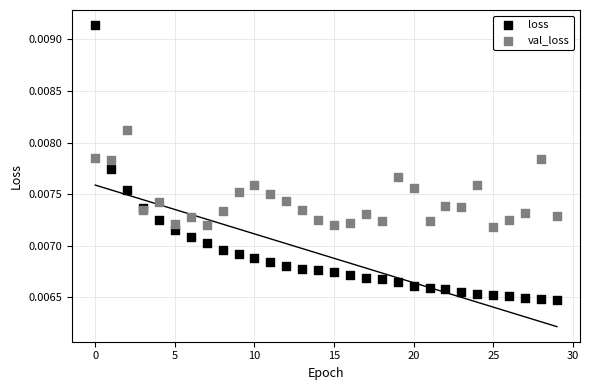

Which series has the widest spread of Y values?

loss